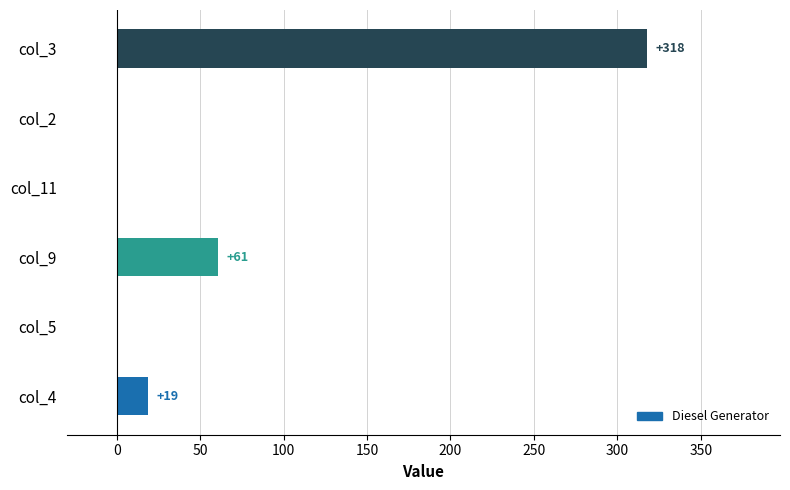

Is it true that the value at col_9 is 32.2?

False